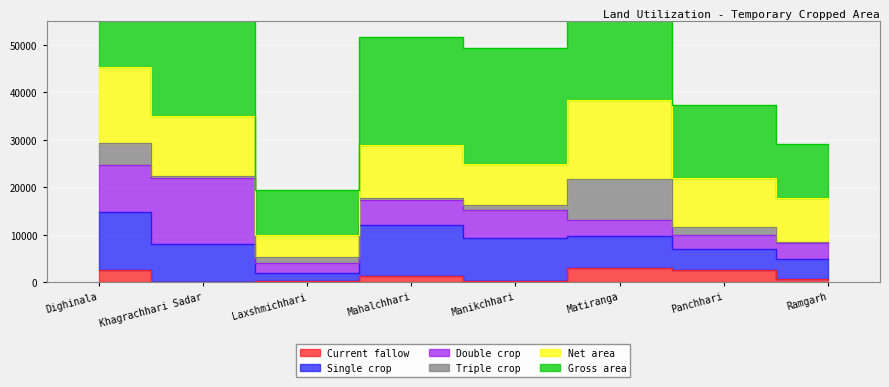

The Current fallow series shows 320 at Laxshmichhari. True or false?

True